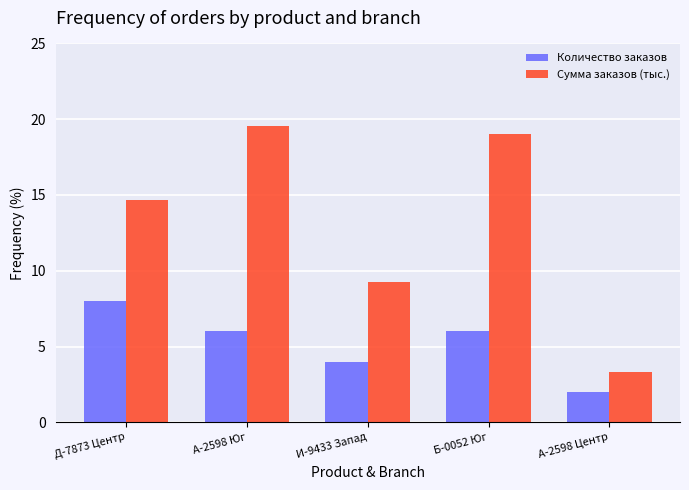

Which category has the lowest value in the Сумма заказов (тыс.) series?

А-2598 Центр